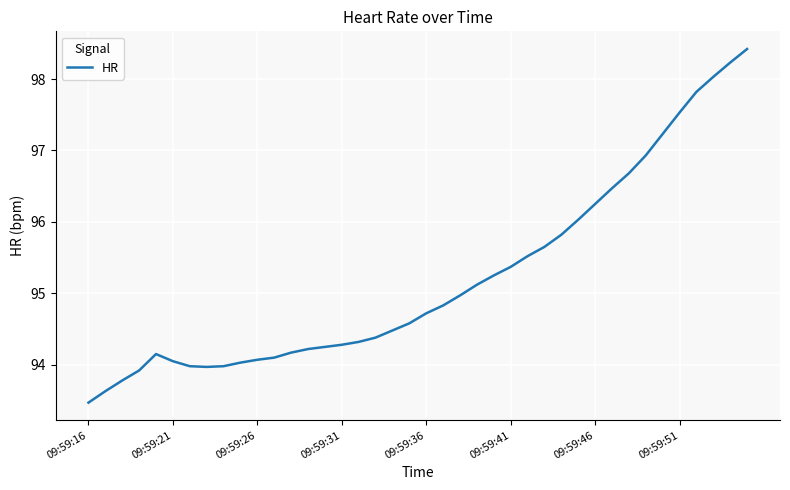

What is the minimum value shown in the chart?

93.5